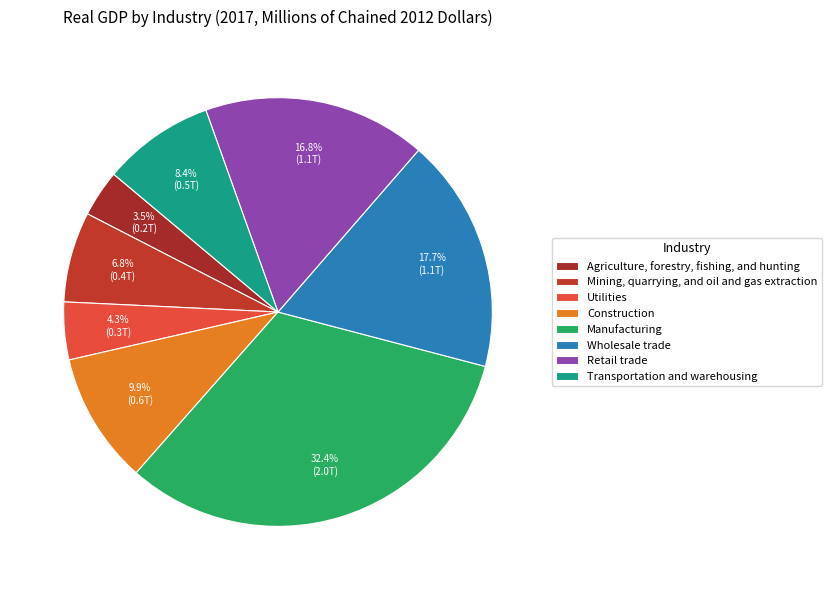

The Transportation and warehousing slice represents 15% of the pie. True or false?

False